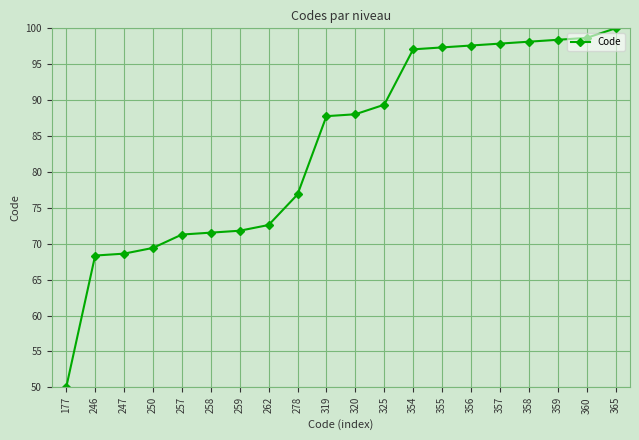

How many categories are shown in the chart?

20